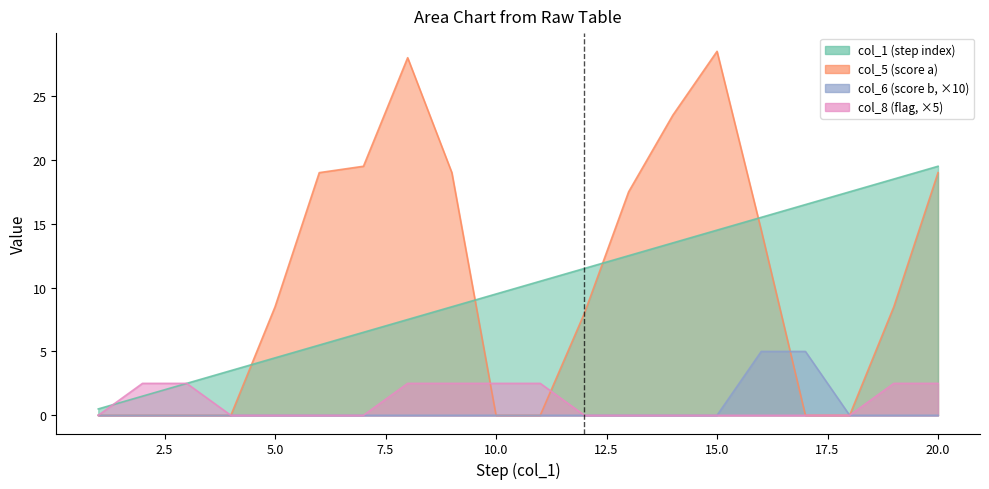

What is the highest value of the col_1 series?

20